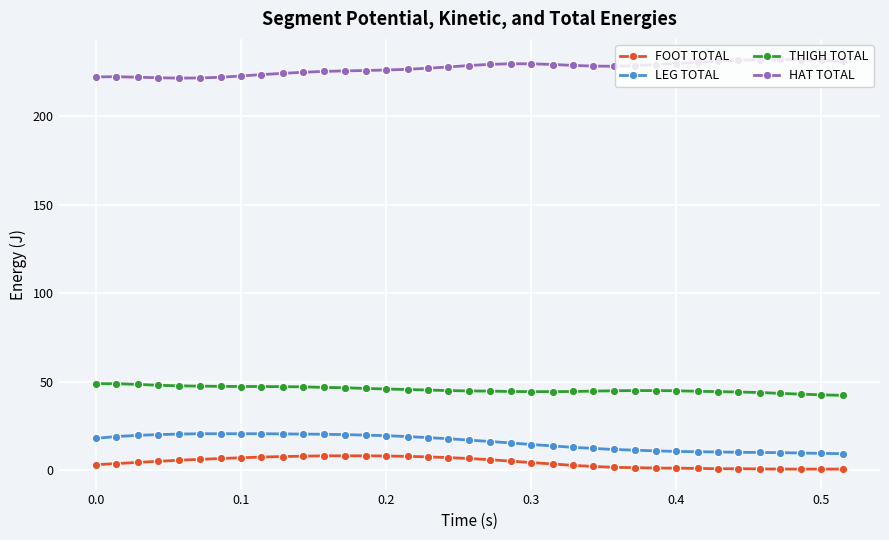

True or false: LEG TOTAL and HAT TOTAL cross at least once.

False